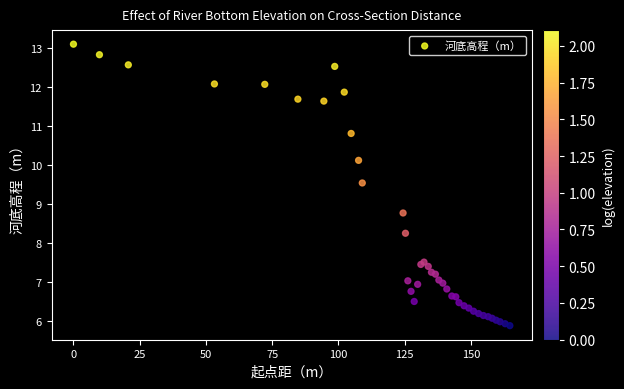

What Y value in the scatter plot is closest to 9?

8.8